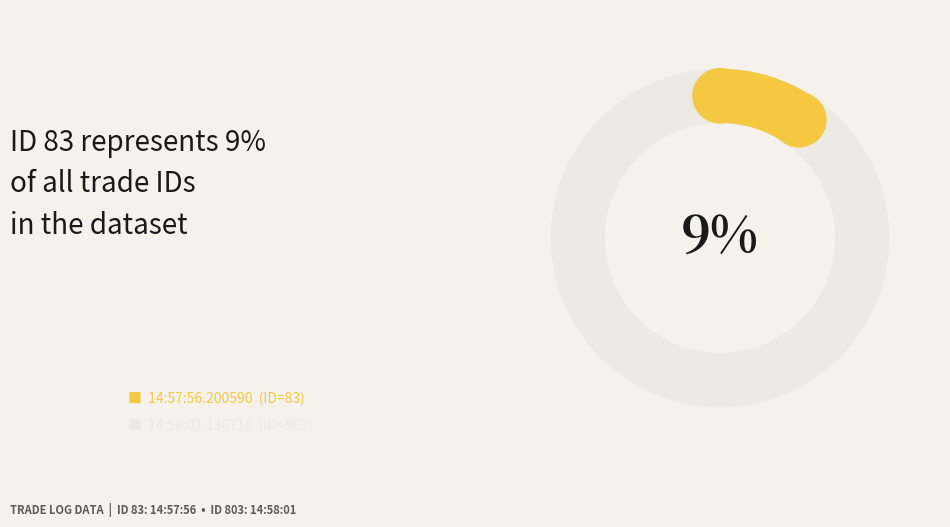

Which category has the smallest portion of the pie?

14:57:56.200590